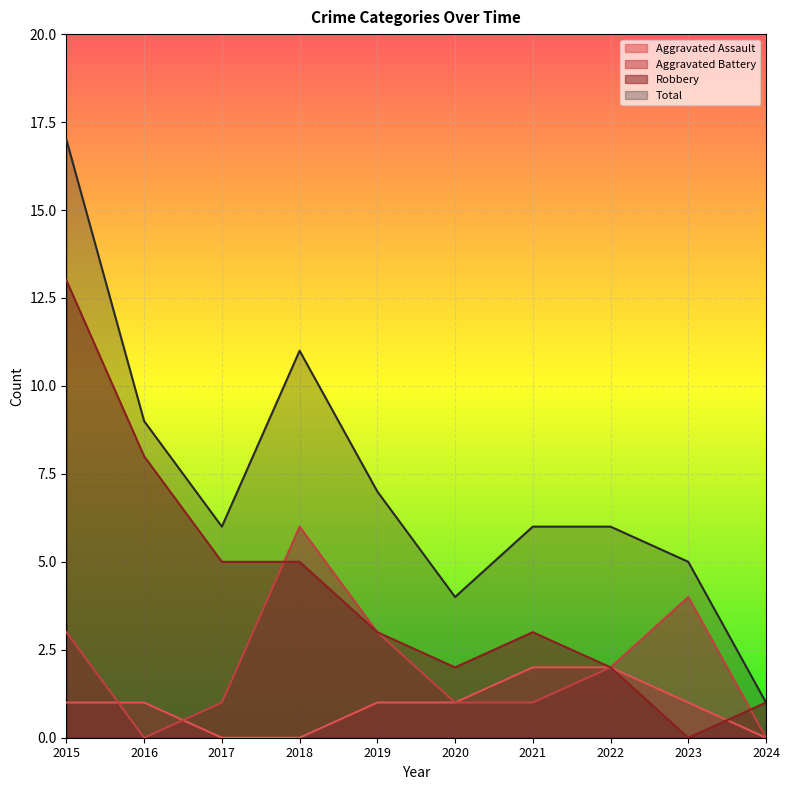

List the series in order of their peak value, highest first.

Total, Robbery, Aggravated Battery, Aggravated Assault